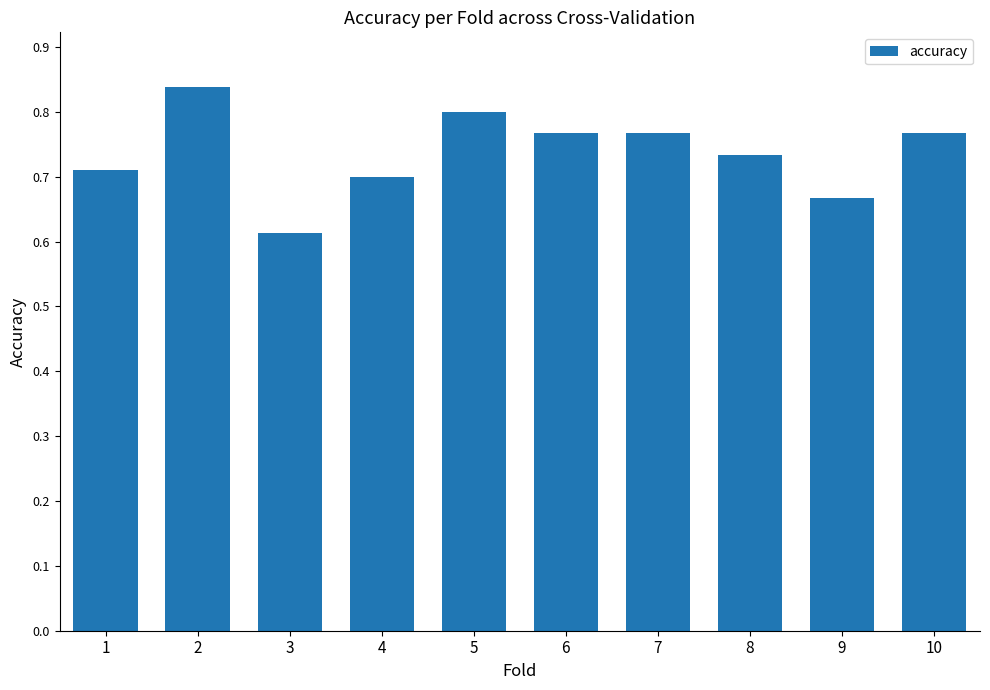

The value at 3 is 1.1. True or false?

False